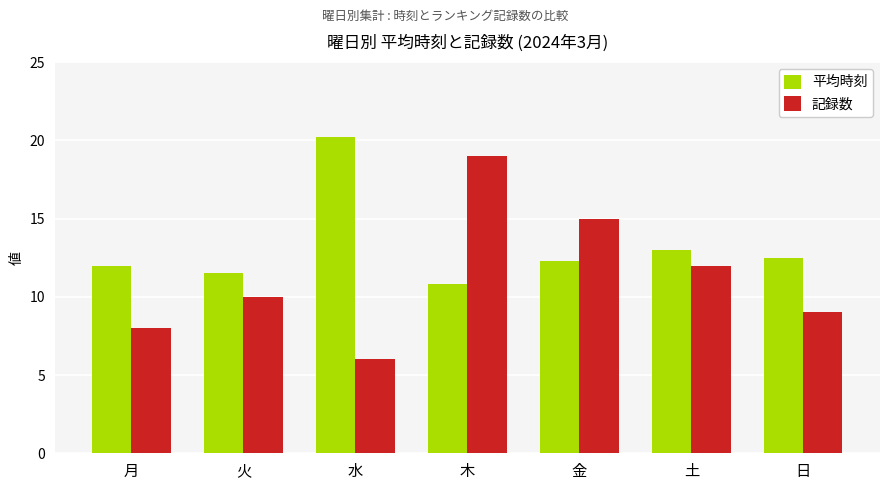

What is the highest value of the 平均時刻 series?

20.2